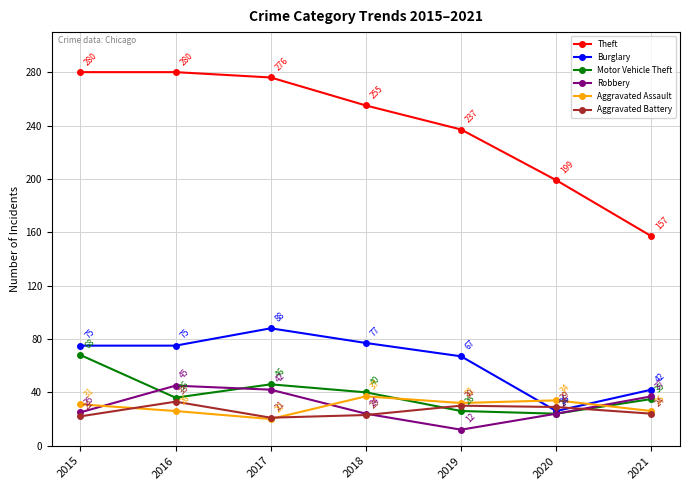

Which series has the largest total across all categories?

Theft